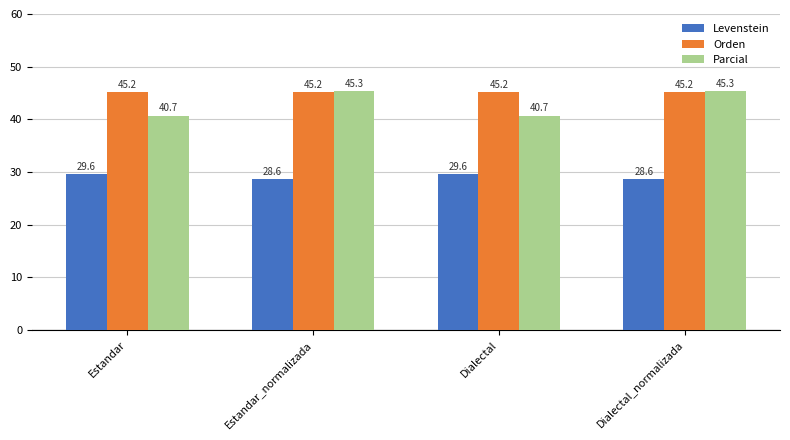

Reading right to left, transcribe all the data shown in this chart.

Levenstein: Dialectal_normalizada=28.6	Dialectal=29.6	Estandar_normalizada=28.6	Estandar=29.6
Orden: Dialectal_normalizada=45.2	Dialectal=45.2	Estandar_normalizada=45.2	Estandar=45.2
Parcial: Dialectal_normalizada=45.3	Dialectal=40.7	Estandar_normalizada=45.3	Estandar=40.7